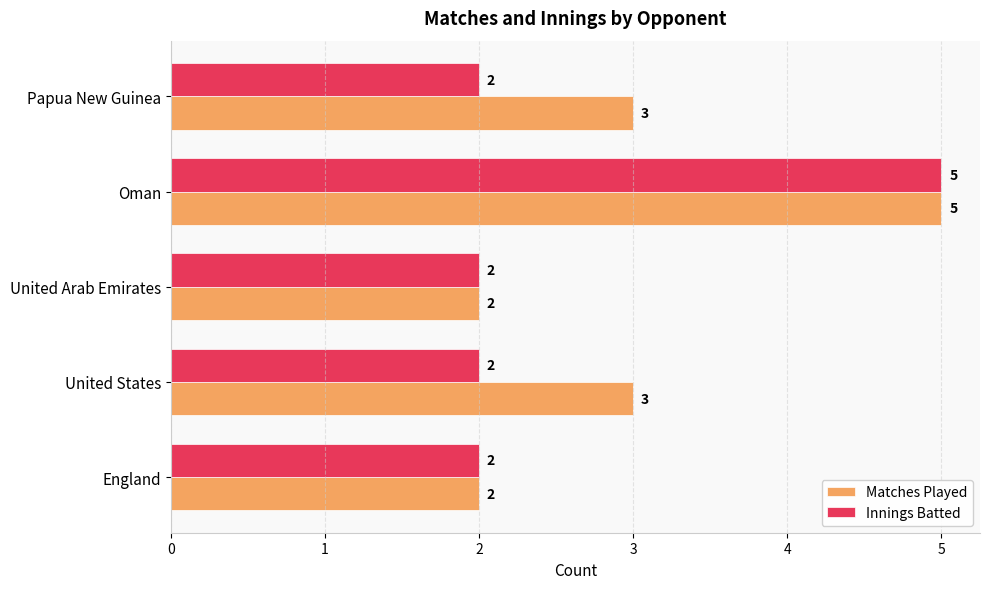

How many Matches Played values are between 2 and 3?

4